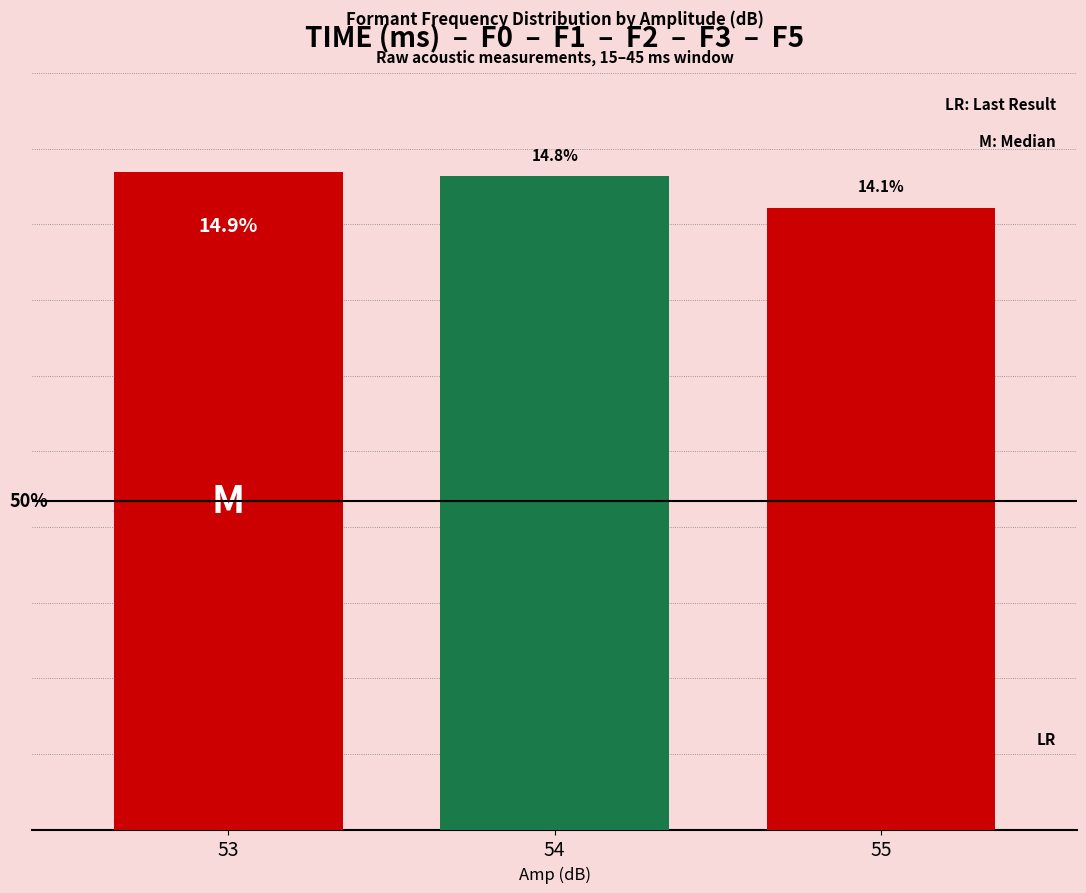

List the labels in order of value, largest first.

53, 54, 55